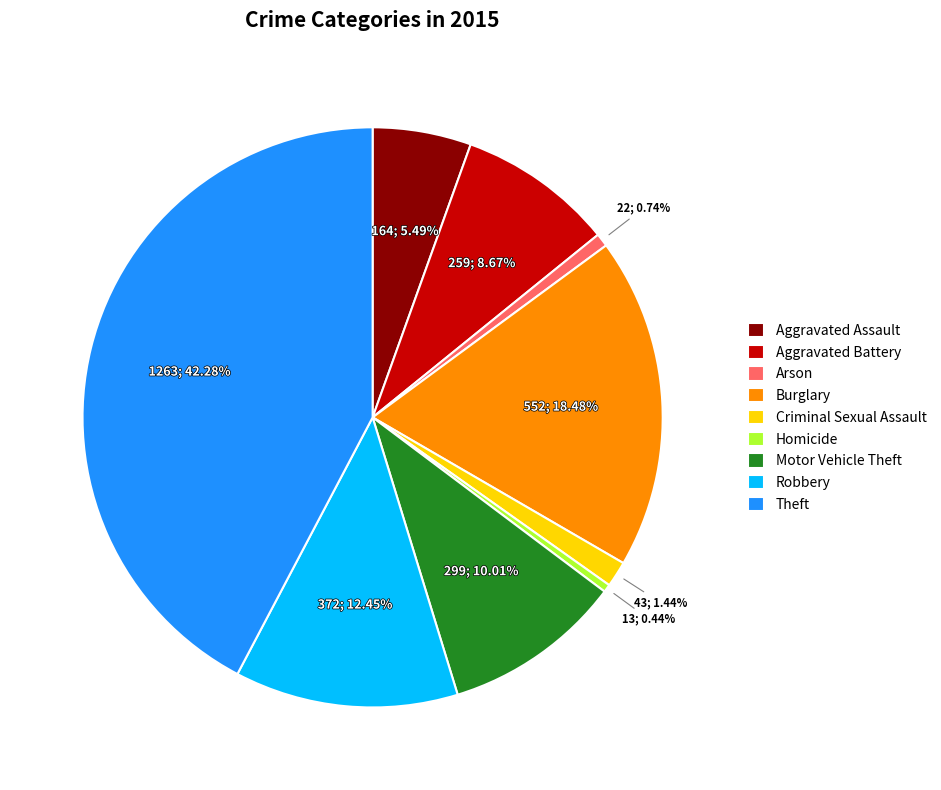

What portion of the pie excludes Arson?

99.3%